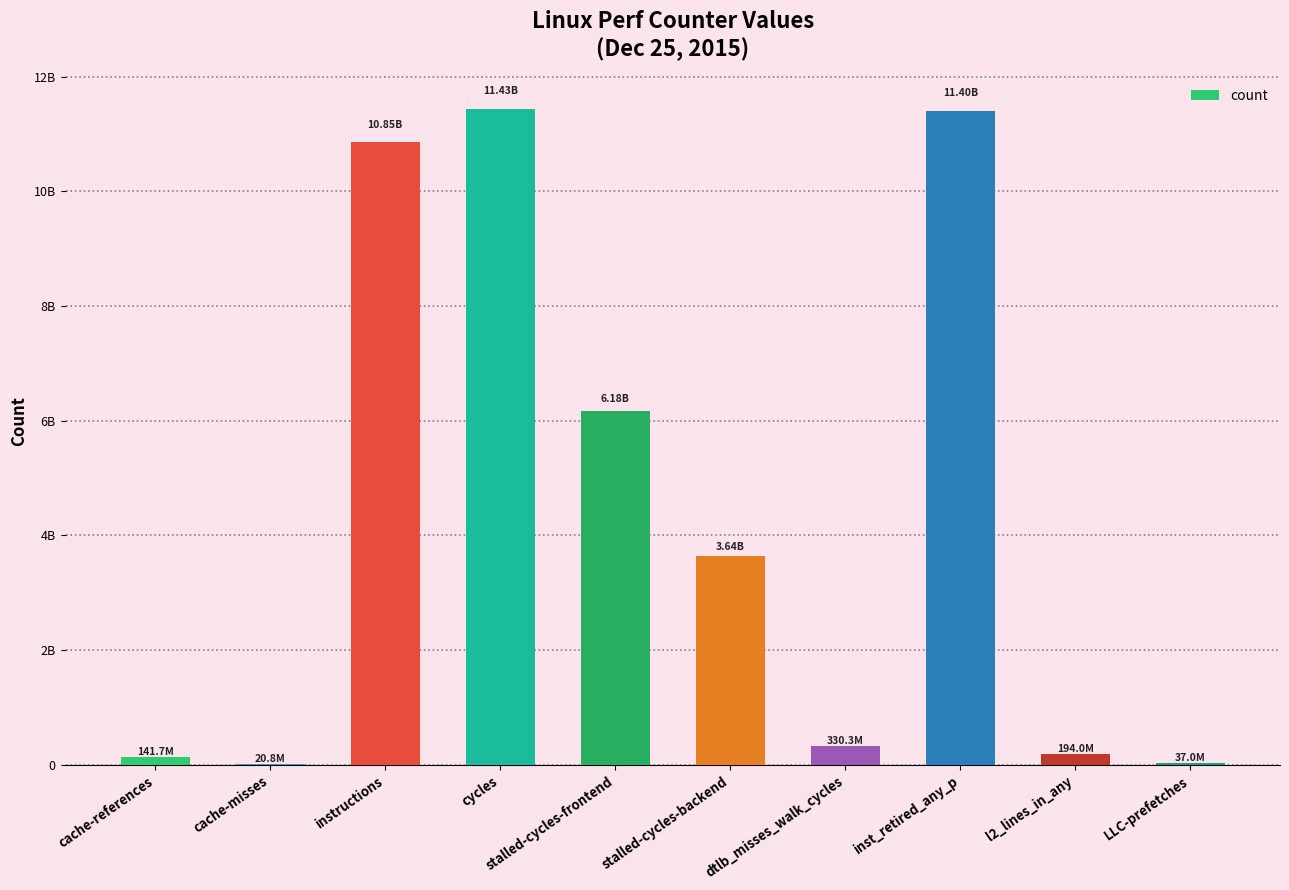

Are the bars horizontal?

No